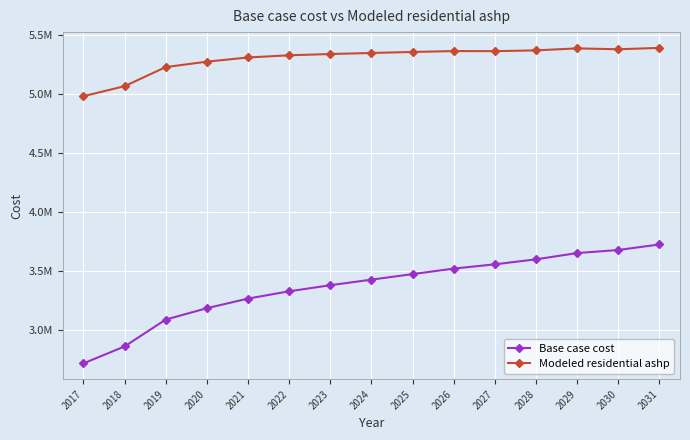

True or false: Base case cost and Modeled residential ashp intersect in this chart.

False